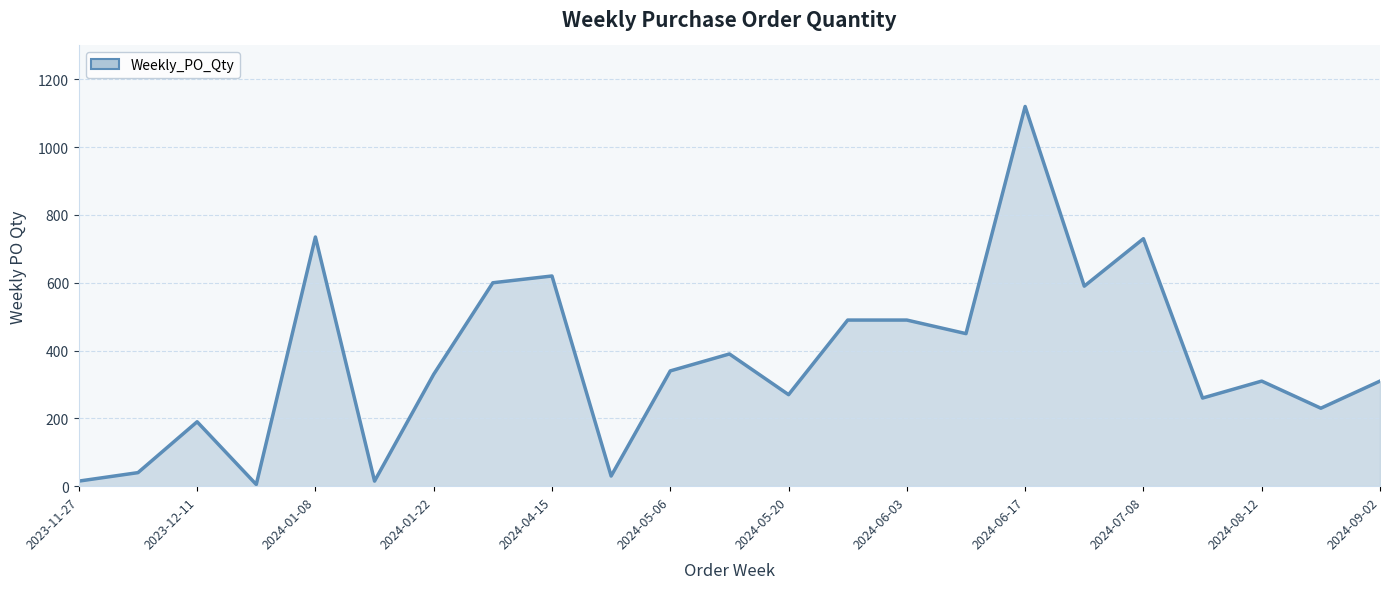

What is the difference between the maximum and minimum values?

1115